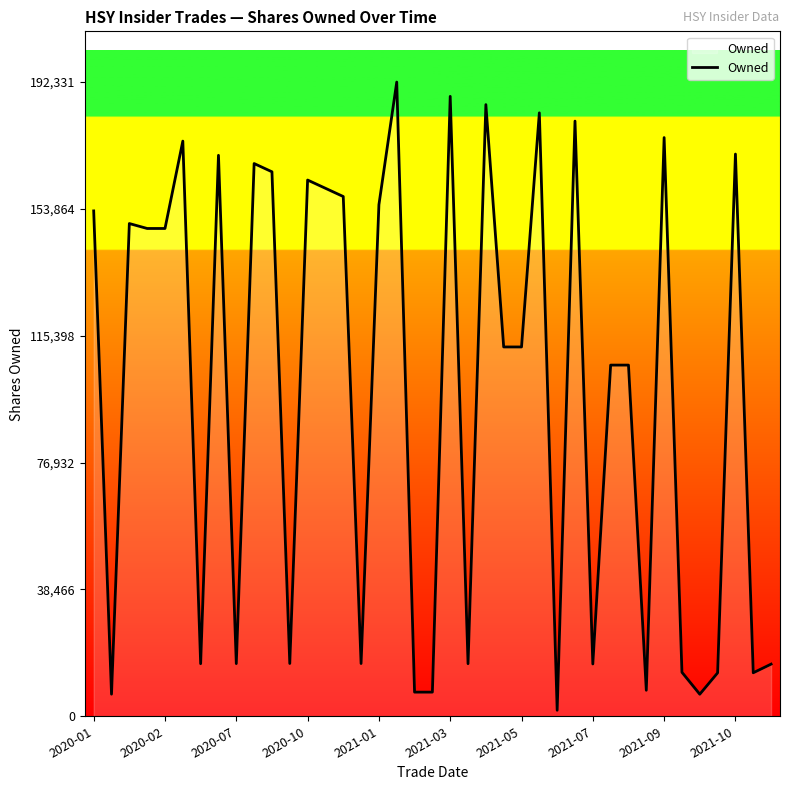

What is the maximum value shown in the chart?

192331